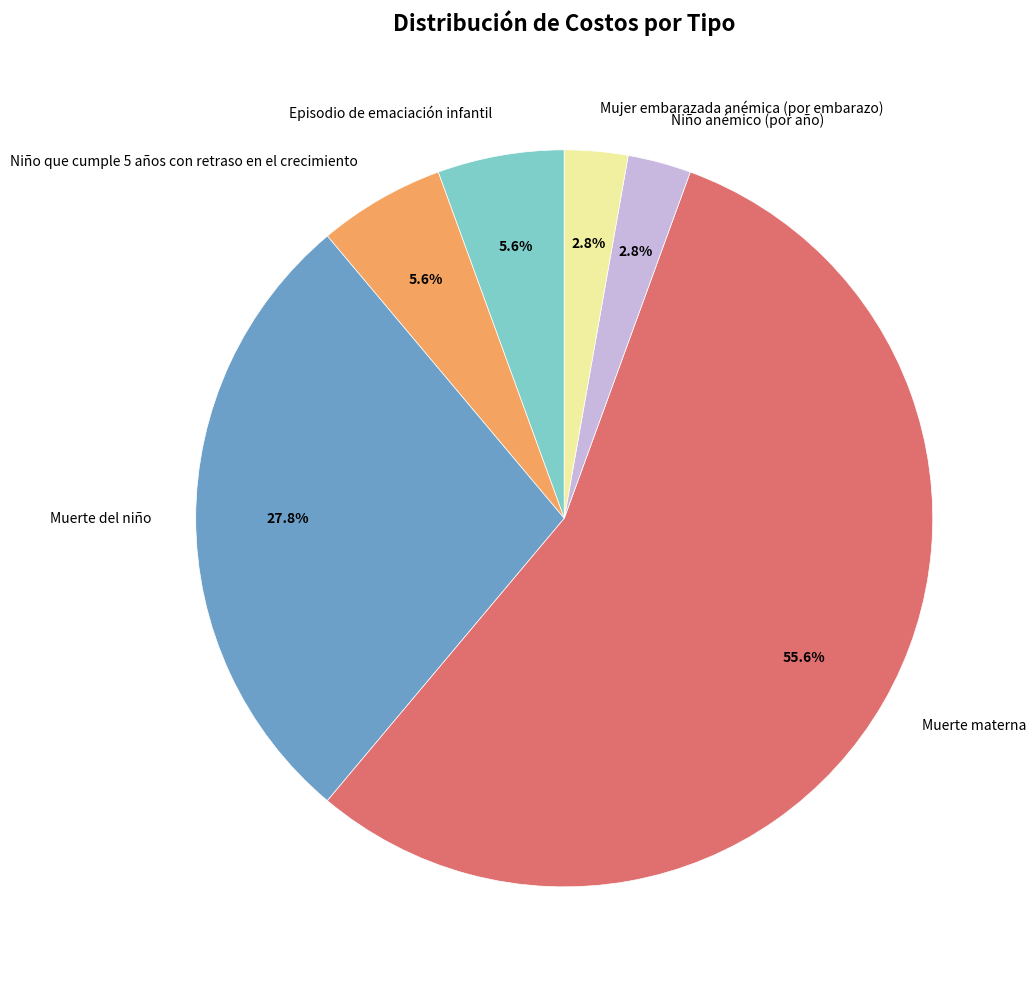

To the nearest percent, what is the average slice percentage?

17%